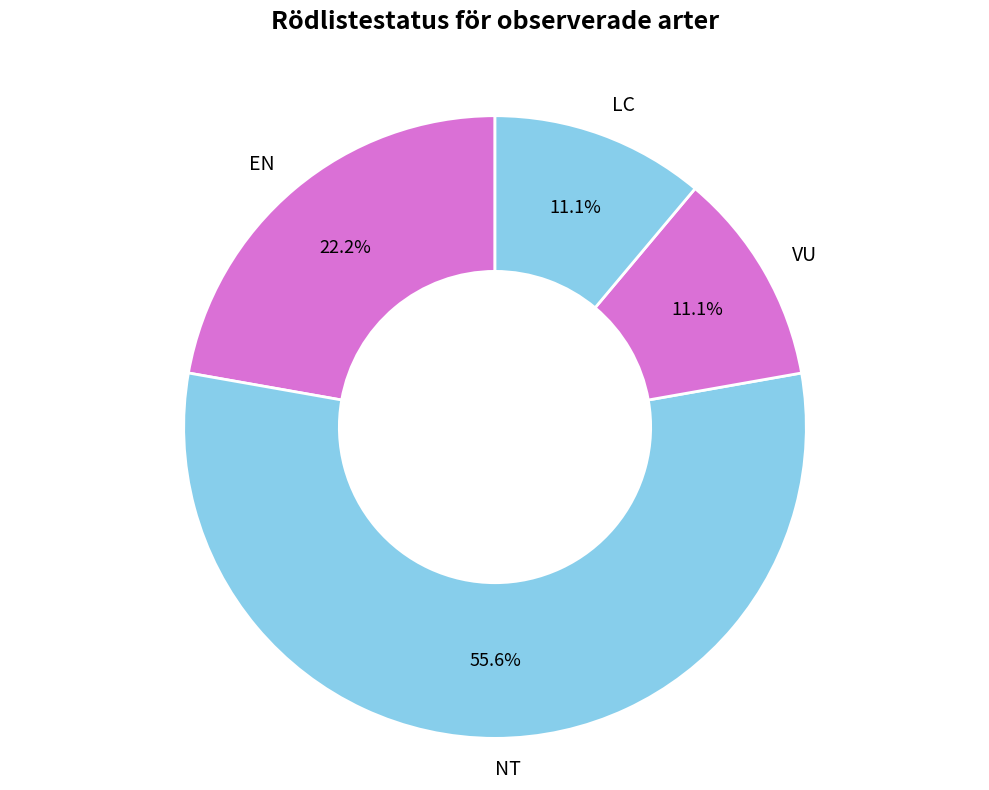

What percentage do EN and LC together represent?

33.3%